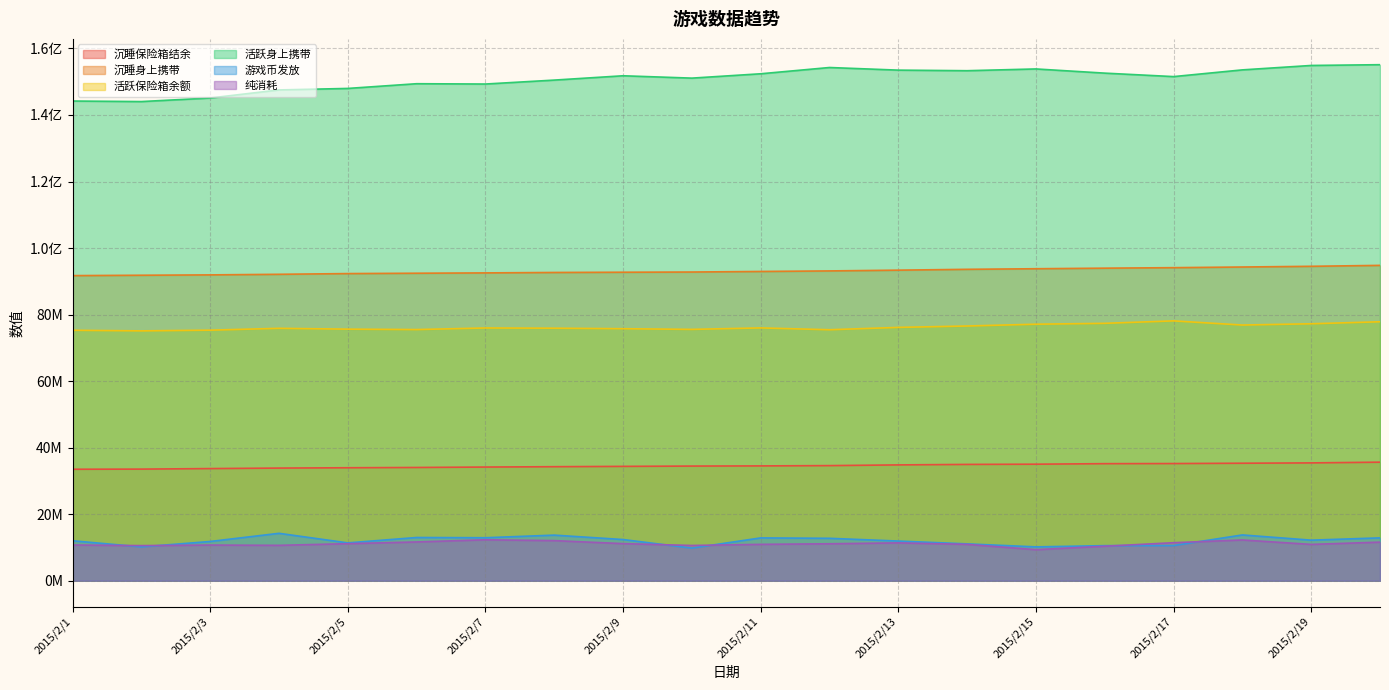

The value of 沉睡身上携带 at 2015/2/5 is 92325366. True or false?

True